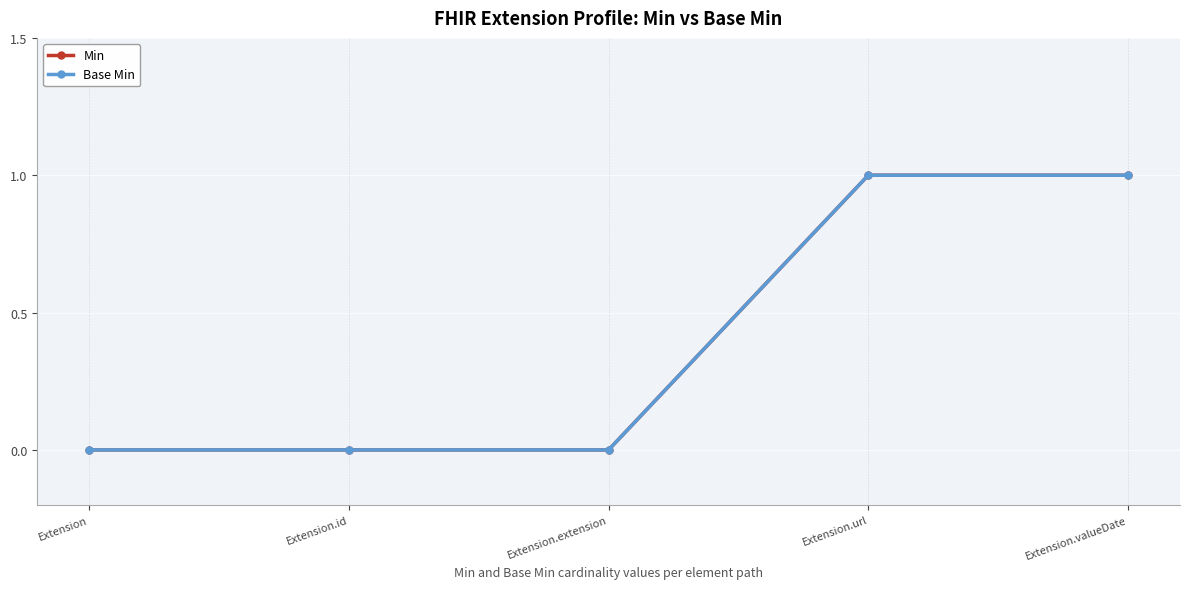

What is the difference between the second highest and second lowest values in the Min series?

1